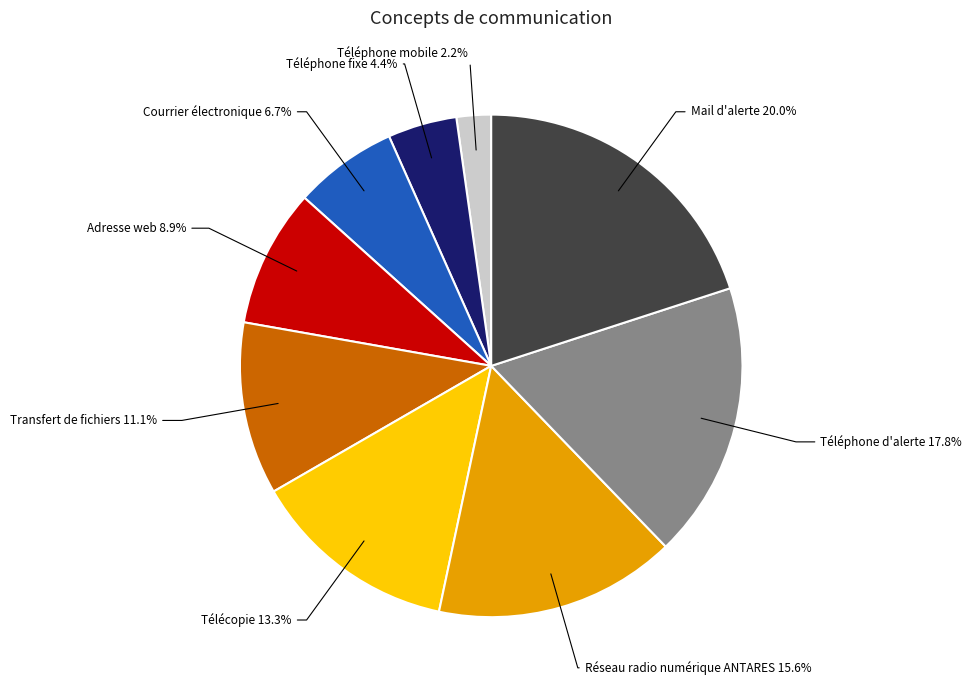

To the nearest percent, what is the average slice percentage?

11%